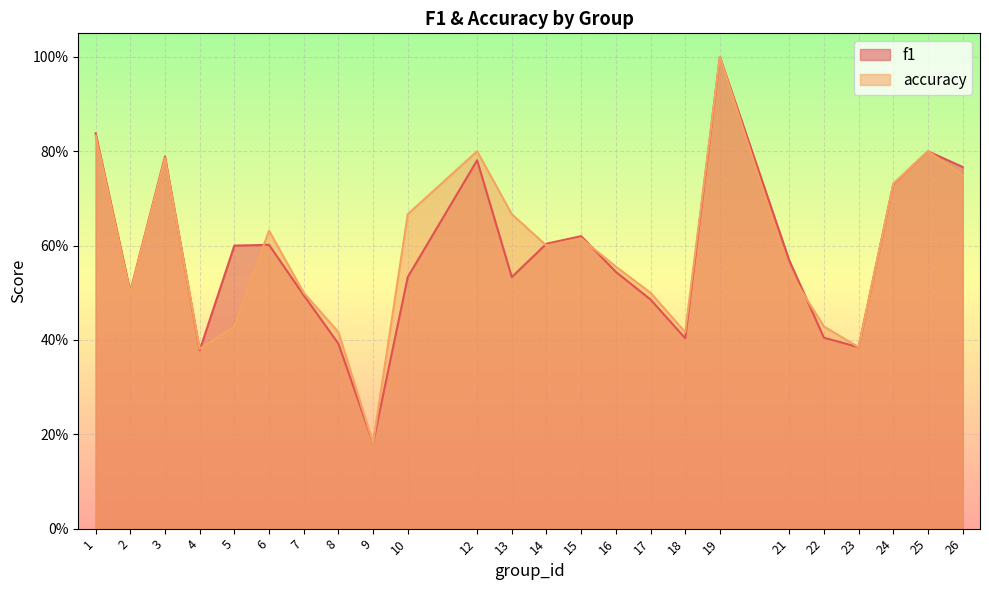

Rank the series at 1 from lowest to highest value.

accuracy, f1